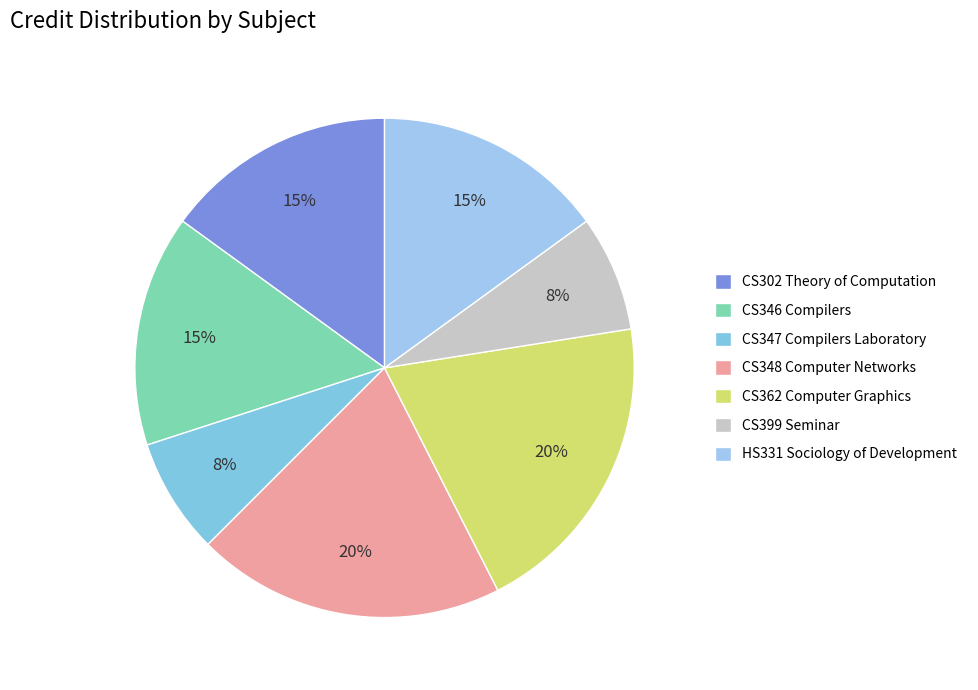

Rank the categories by value from highest to lowest.

CS348 Computer Networks, CS362 Computer Graphics, CS302 Theory of Computation, CS346 Compilers, HS331 Sociology of Development, CS347 Compilers Laboratory, CS399 Seminar